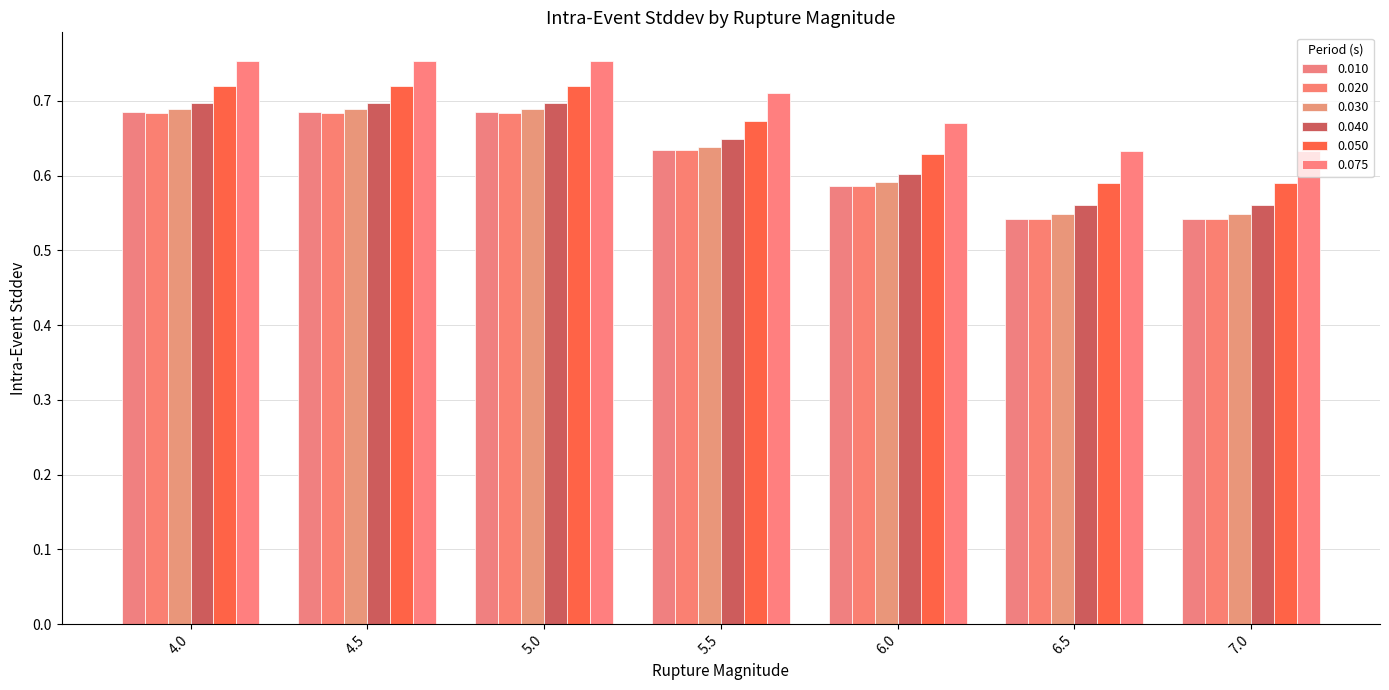

Does the chart contain any negative values?

No